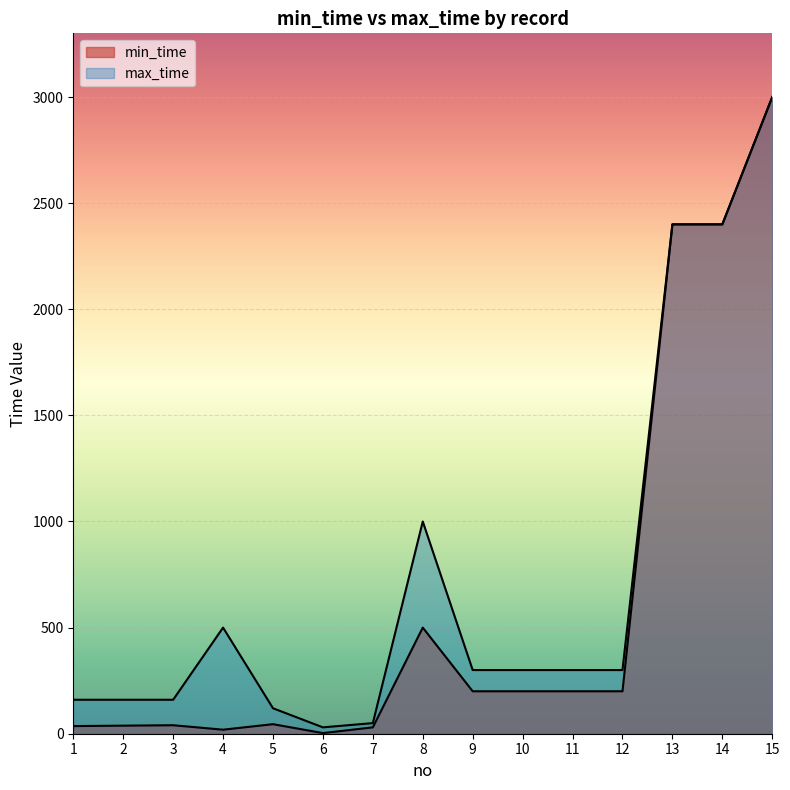

True or false: min_time and max_time cross at least once.

False